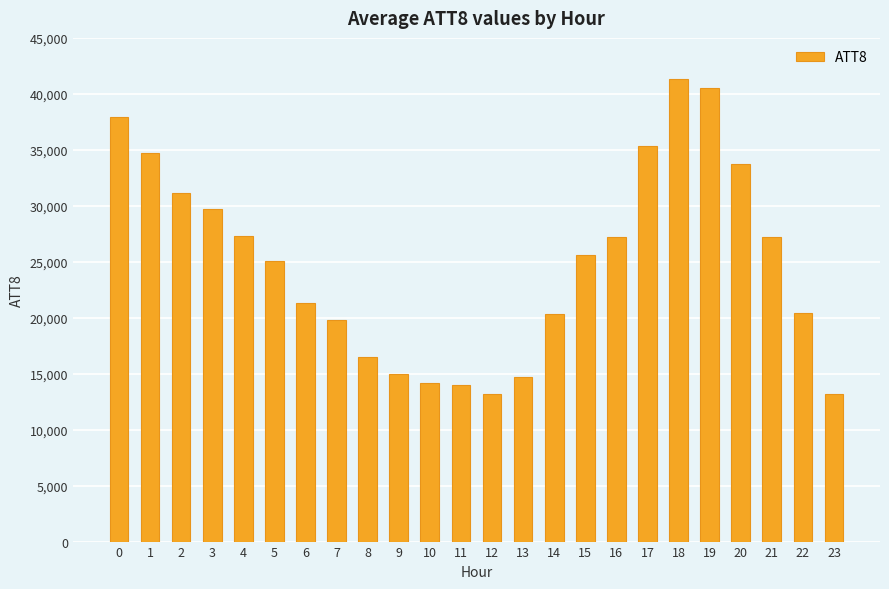

What is the change in value from 12 to 17?

+22100